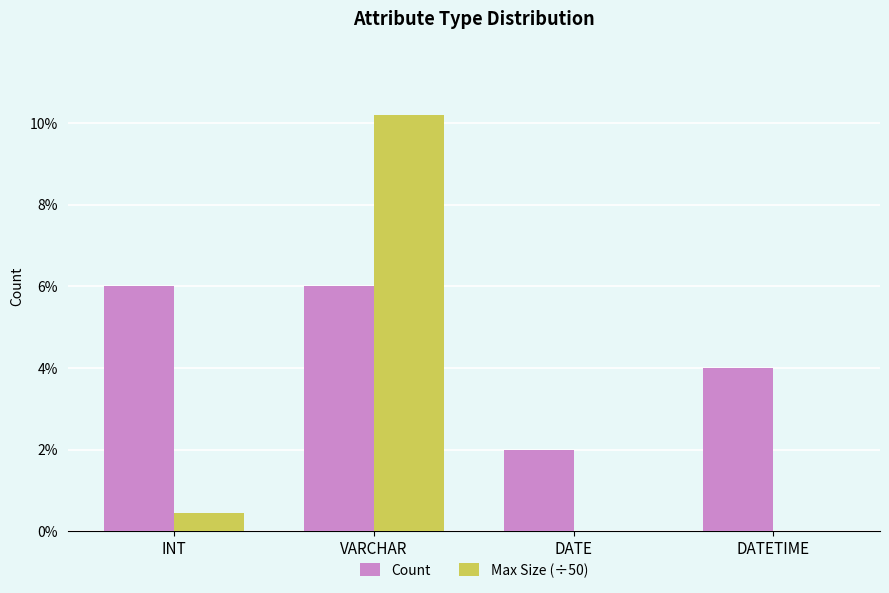

What position from the right is DATETIME?

1